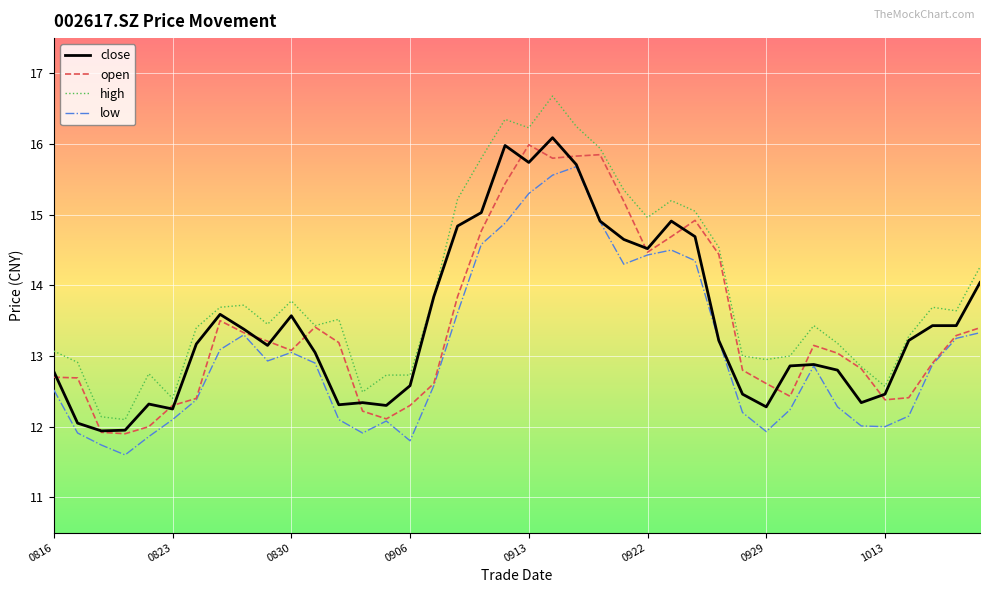

Which series has the largest range (max minus min)?

high